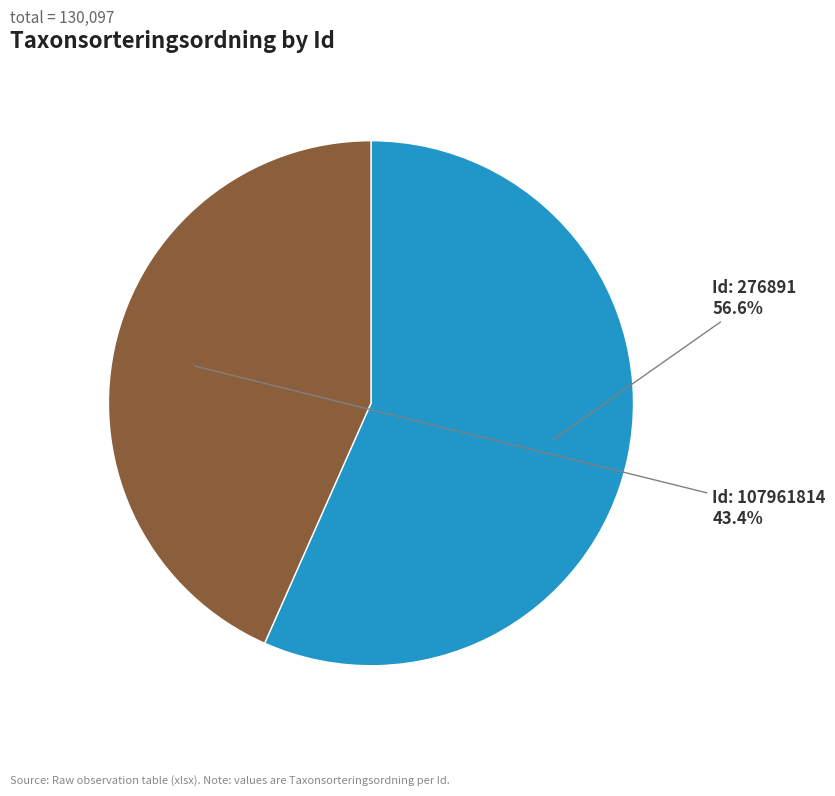

To the nearest percent, what is the average slice percentage?

50%